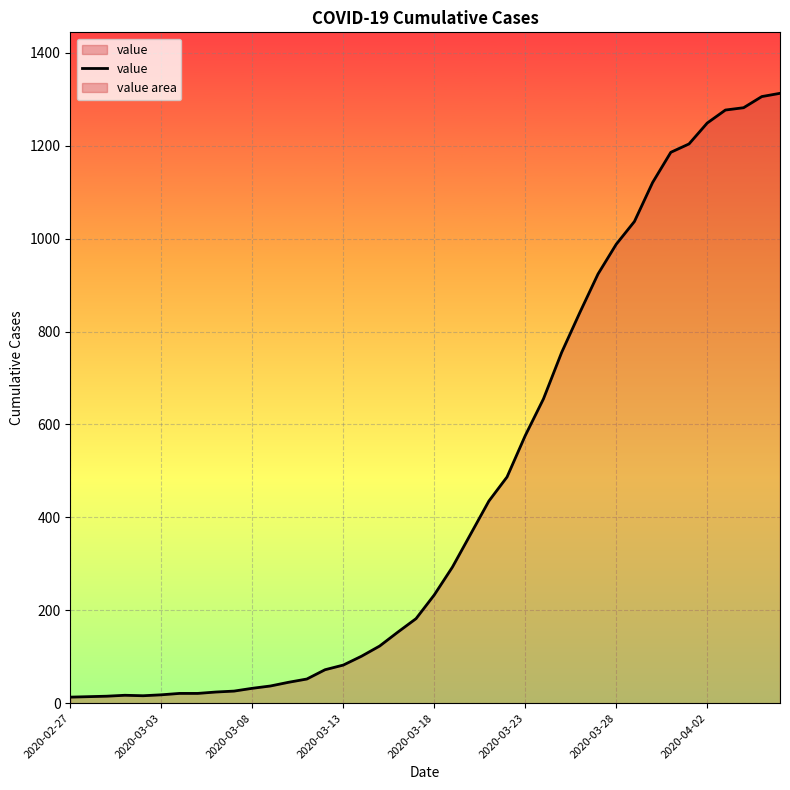

What is the difference between the maximum and minimum values?

1300